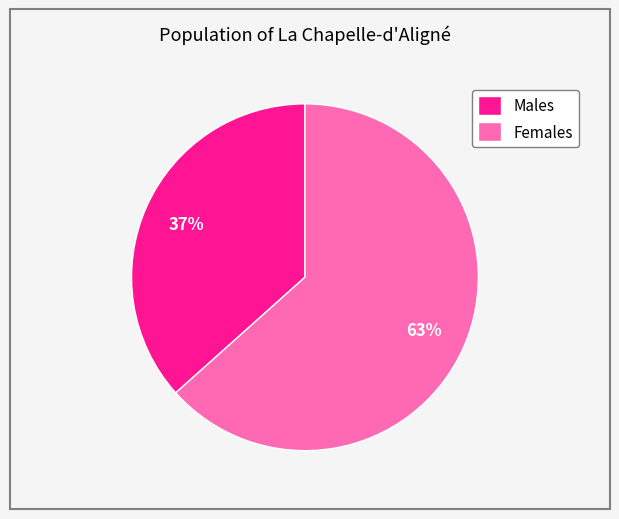

To the nearest percent, what portion does Males represent?

37%